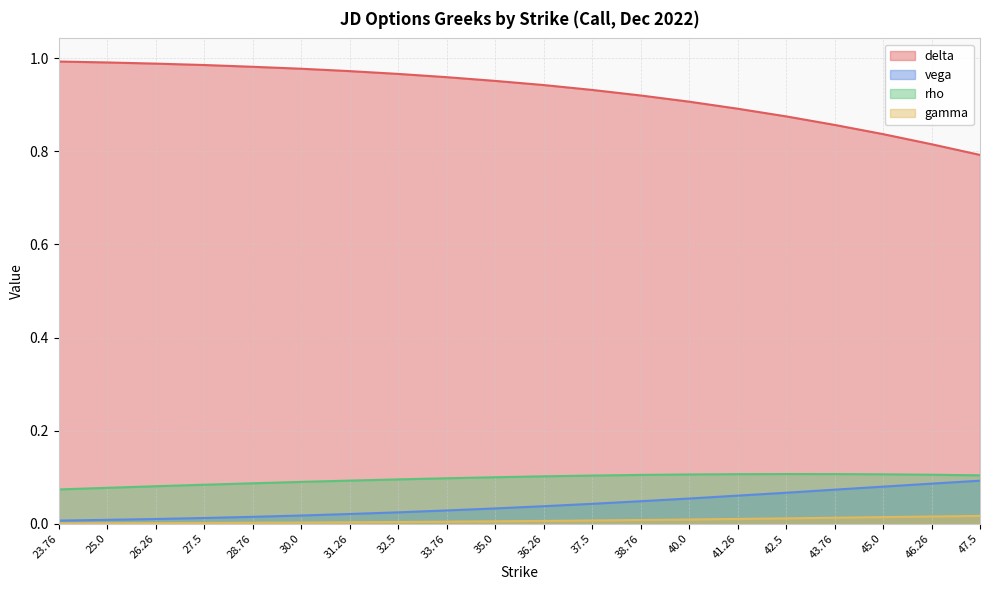

True or false: gamma and vega cross at least once.

False